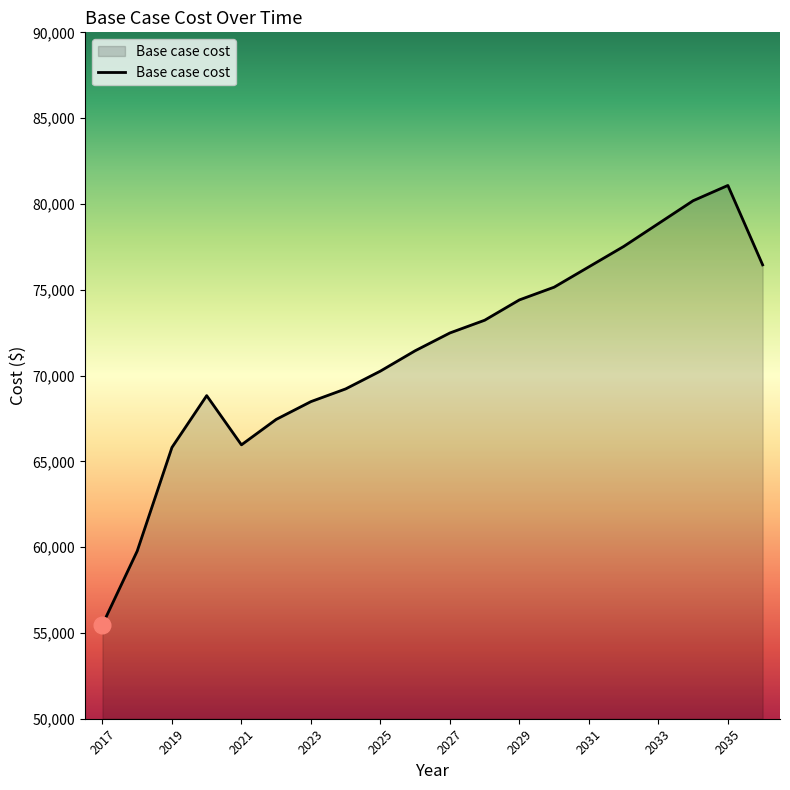

What is the smallest value displayed?

55479.2